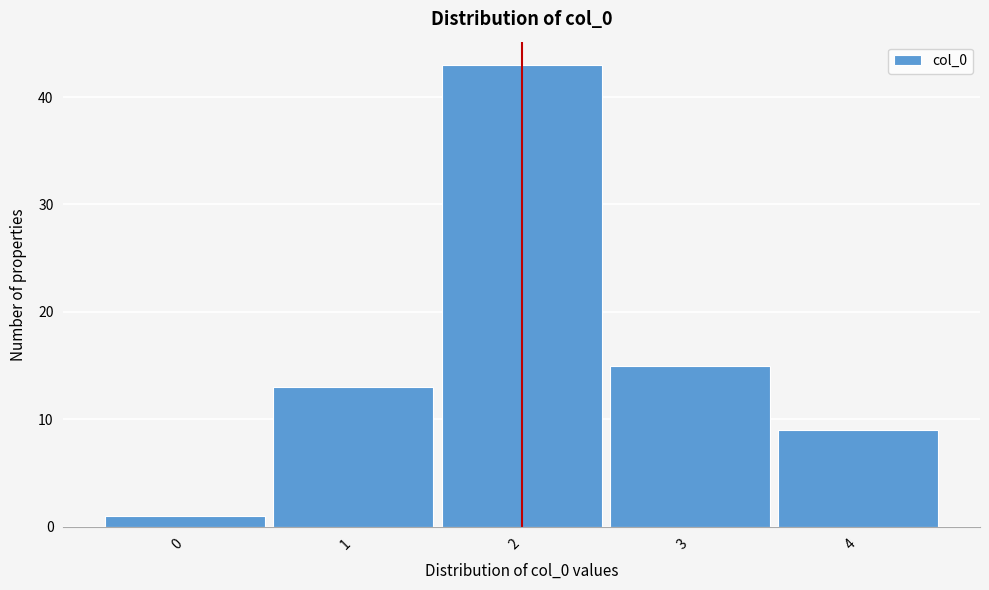

Which range on the x-axis has the tallest bar?

1.5 to 2.5